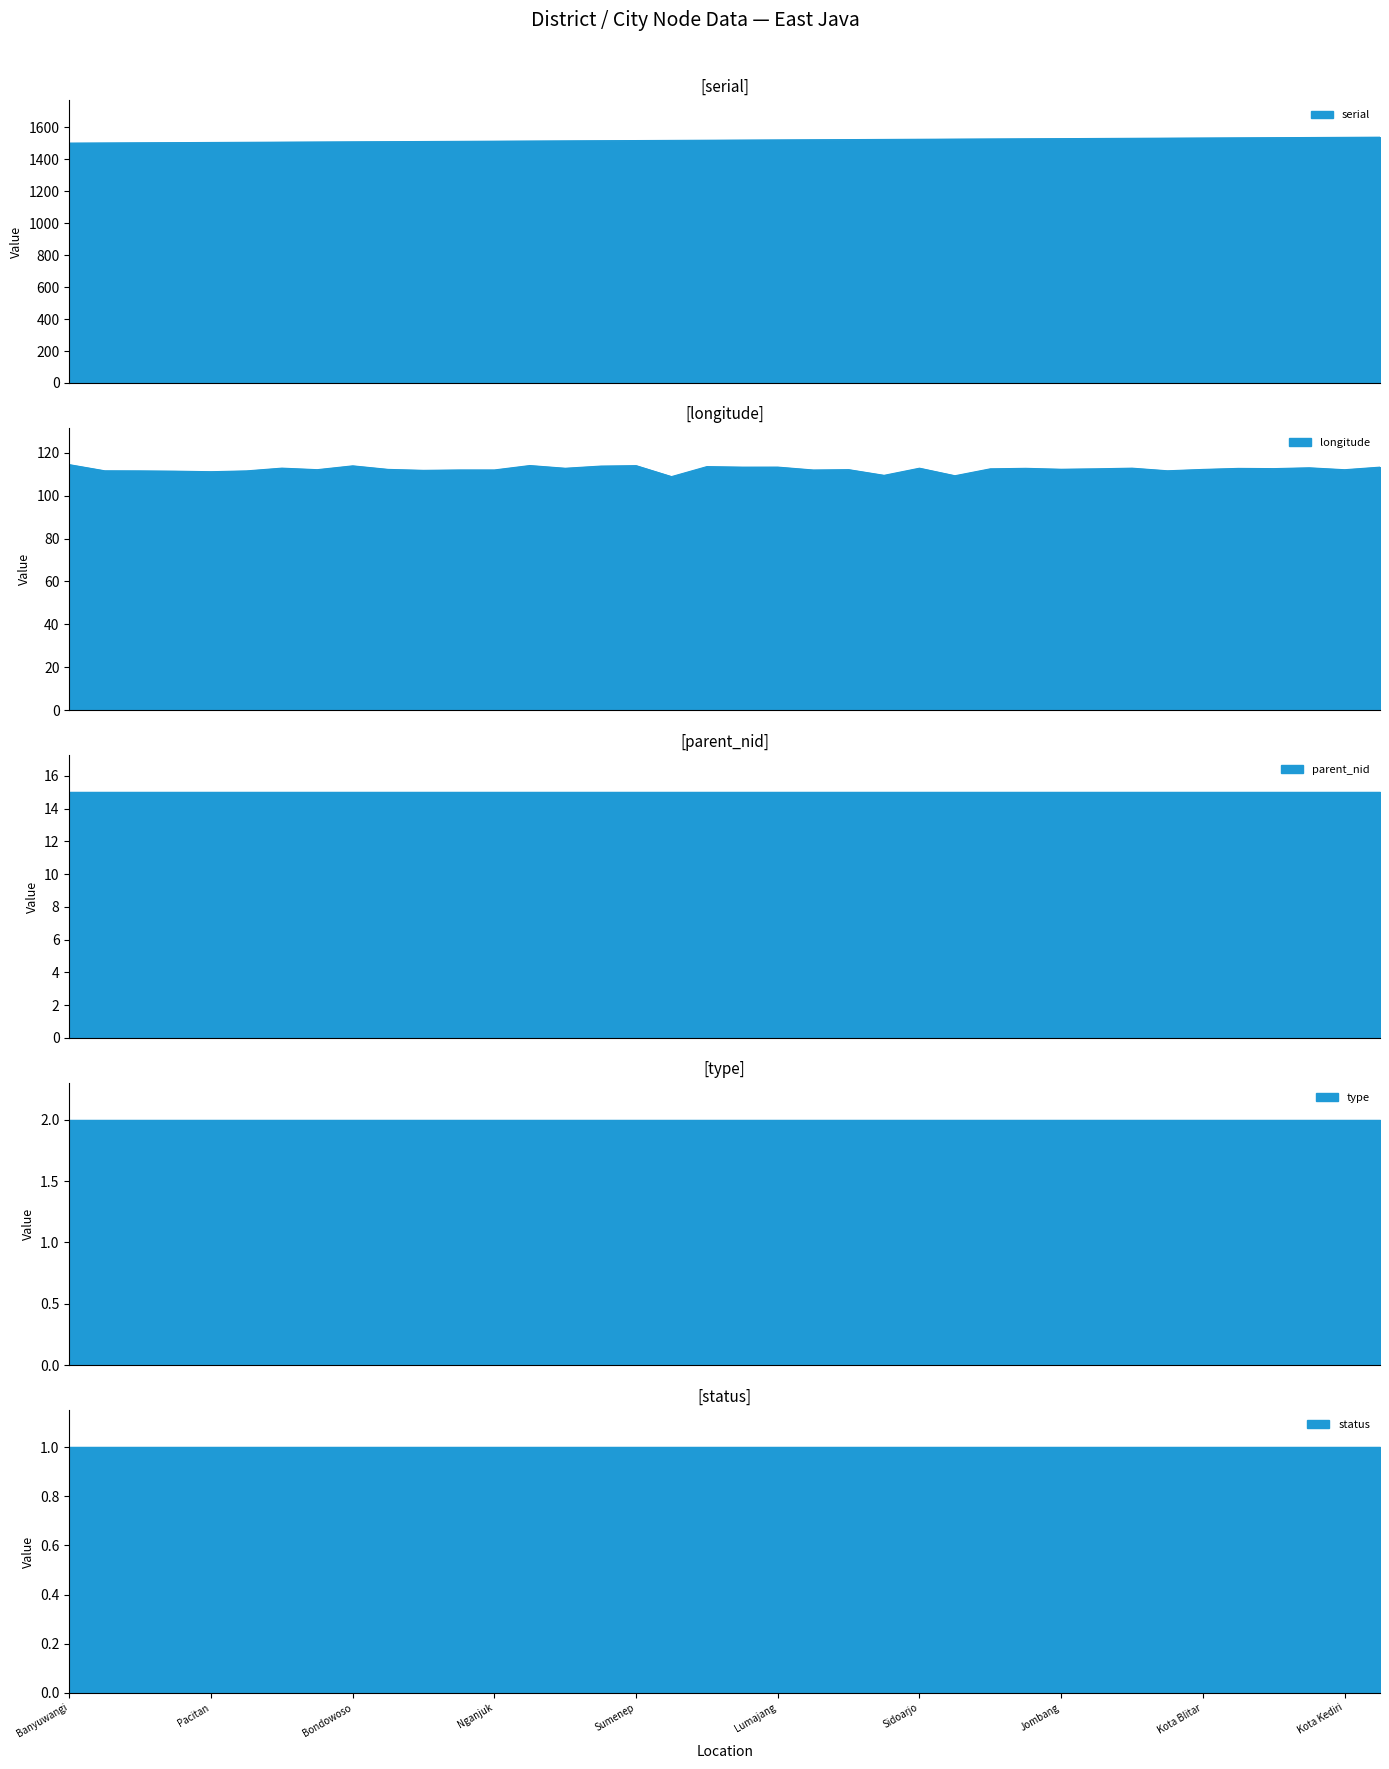

Is the value of serial at Madiun greater than the value of type at Mojokerto?

Yes